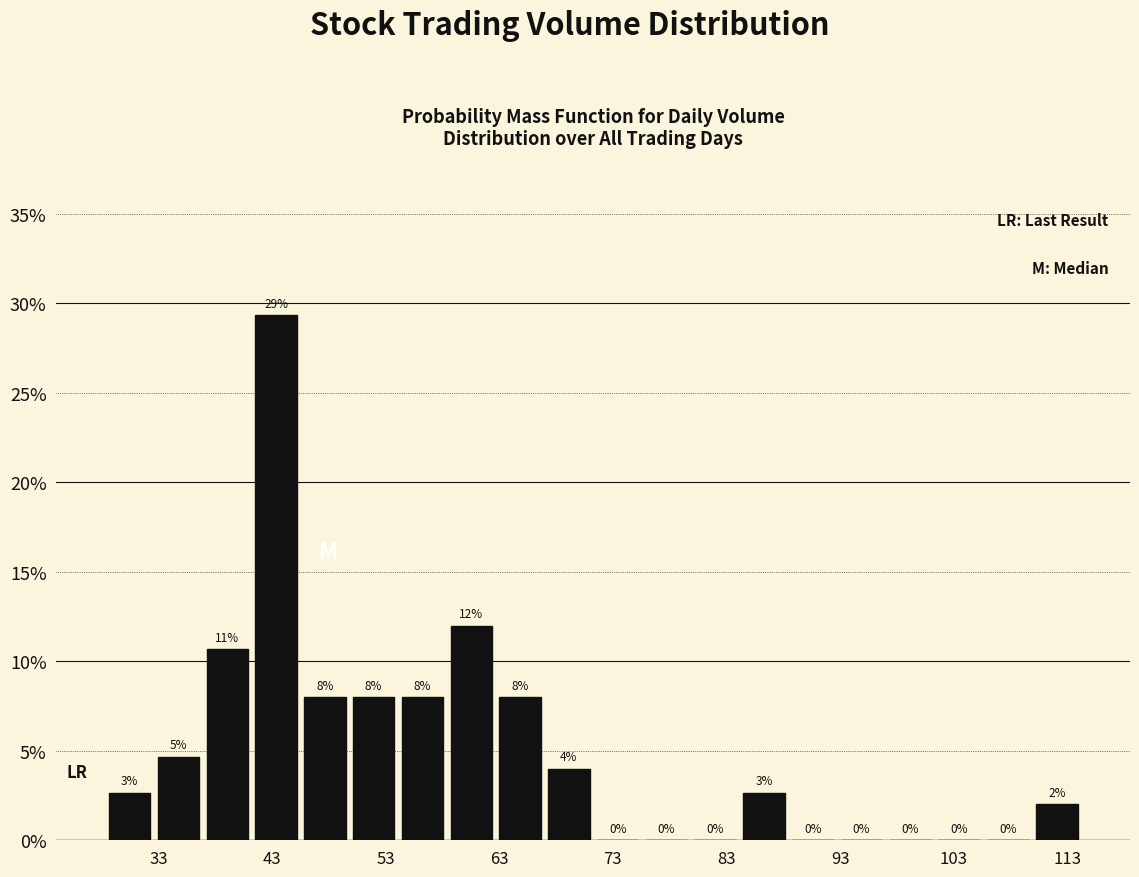

Over which range of the x-axis is the bar tallest?

41 to 46